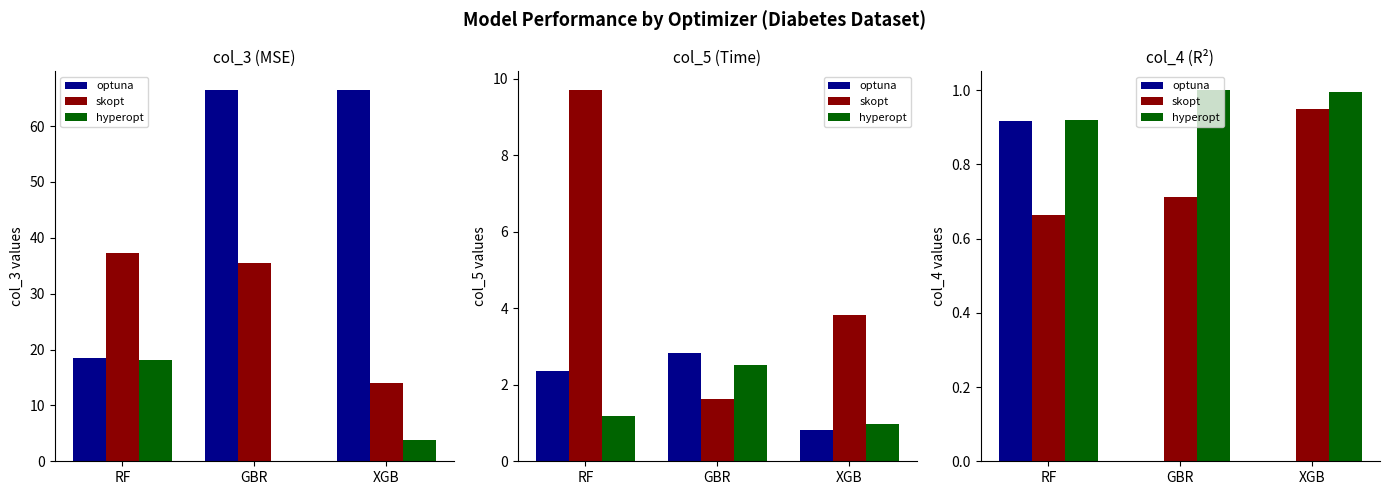

Reading right to left, transcribe all the data shown in this chart.

optuna: -0.0	0.0	0.9
skopt: 0.9	0.7	0.7
hyperopt: 1.0	1.0	0.9